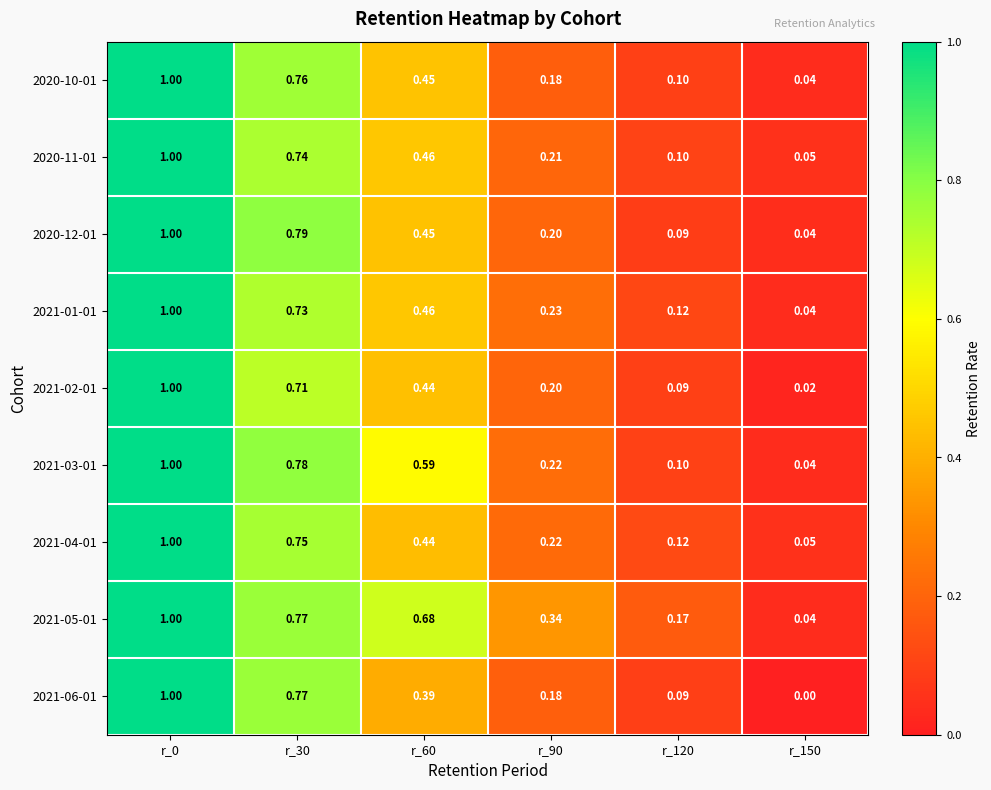

How many categories are shown in the chart?

6